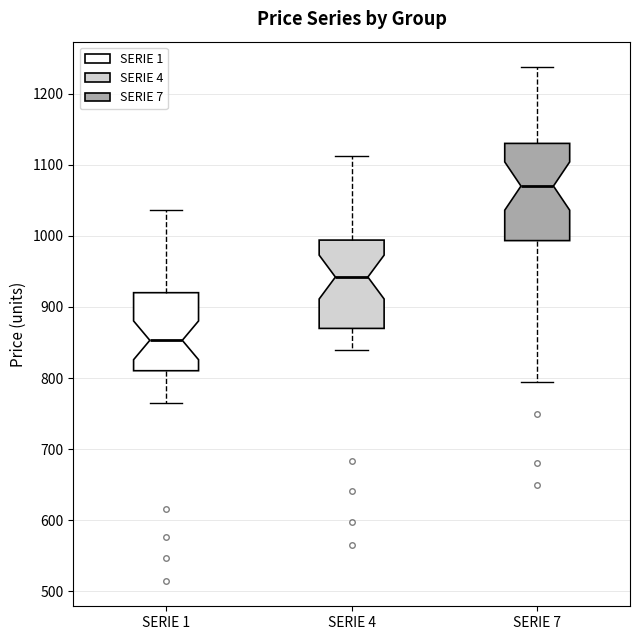

Reading left to right, transcribe this box plot: for each box, give where its median line is, the range the box spans, and where its two whiskers end, as read against the y-axis. The values are not printed on the chart, so give them approximately, as read against the axis.

SERIE 1: median 850, box 810 to 920, whiskers 770 to 1040
SERIE 4: median 940, box 870 to 990, whiskers 840 to 1110
SERIE 7: median 1070, box 990 to 1130, whiskers 800 to 1240